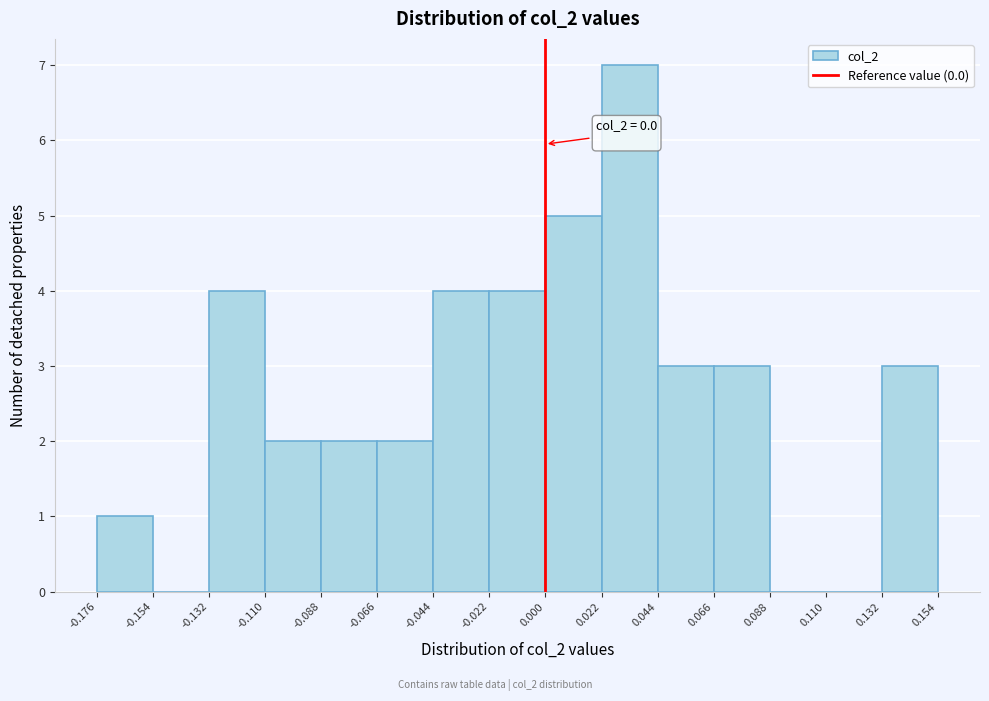

Over which range of the x-axis is the bar tallest?

0.022 to 0.044